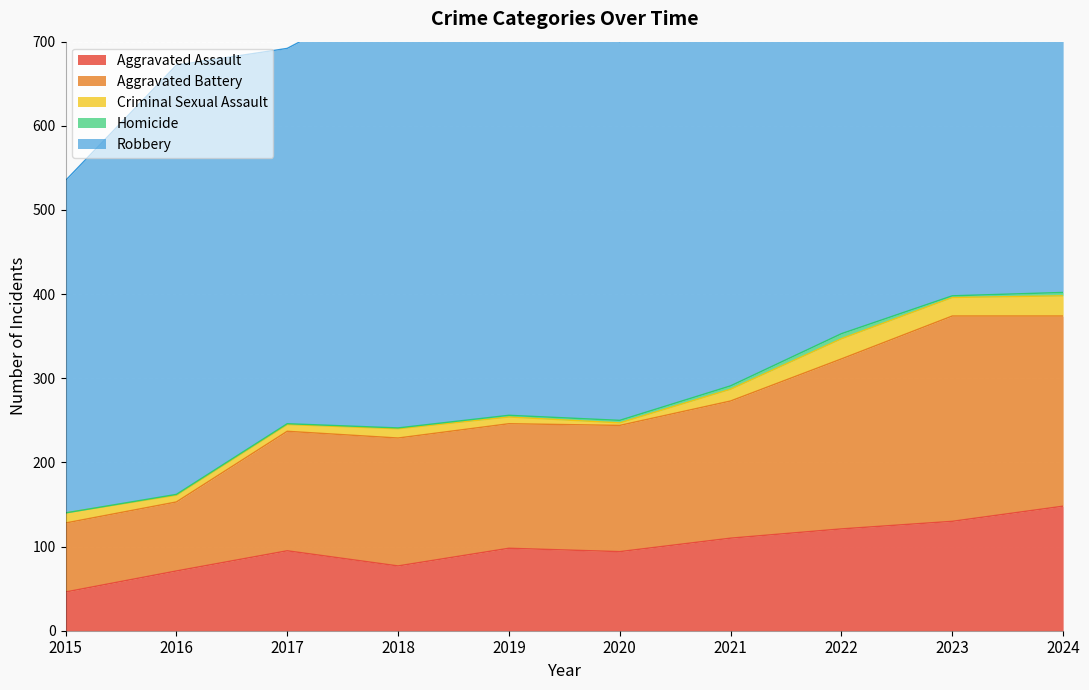

The Homicide series shows 4 at 2021. True or false?

True